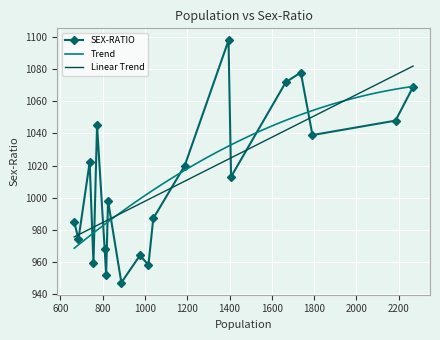

Which has a higher value, Domjyrti or Sakwang?

Sakwang